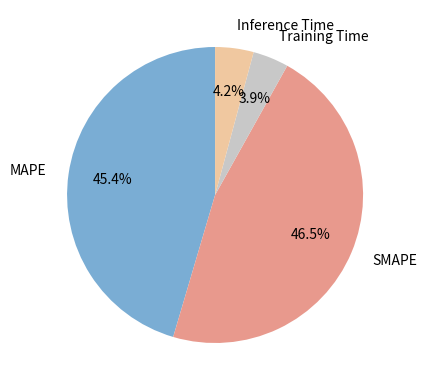

The Inference Time slice represents 4% of the pie. True or false?

True